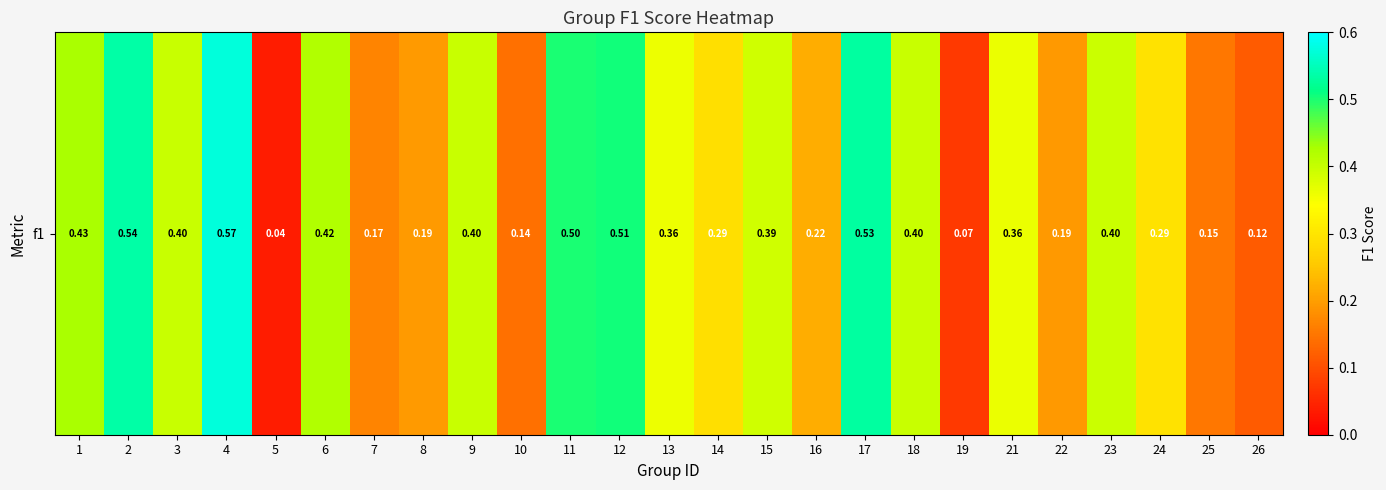

Reading left to right, list all the values displayed in this chart.

0.4	0.5	0.4	0.6	0.0	0.4	0.2	0.2	0.4	0.1	0.5	0.5	0.4	0.3	0.4	0.2	0.5	0.4	0.1	0.4	0.2	0.4	0.3	0.2	0.1